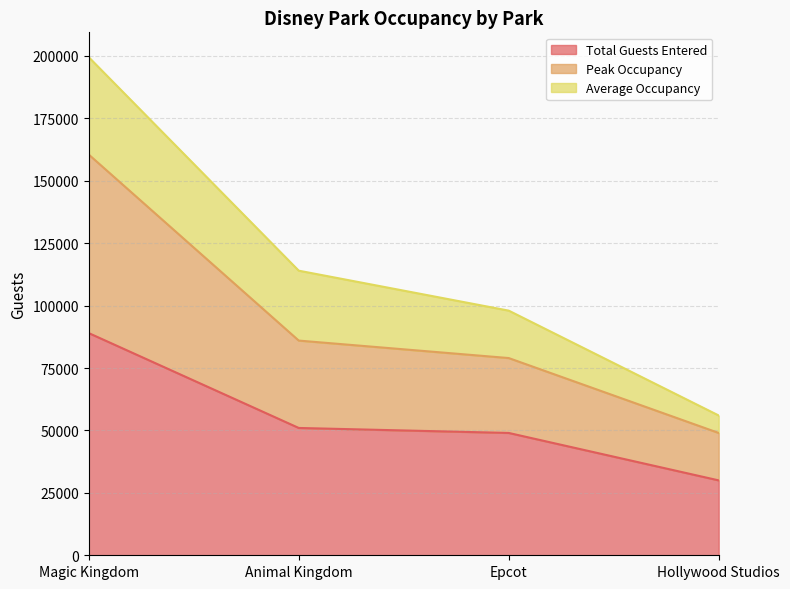

At which category is the sum across all series the highest?

Magic Kingdom